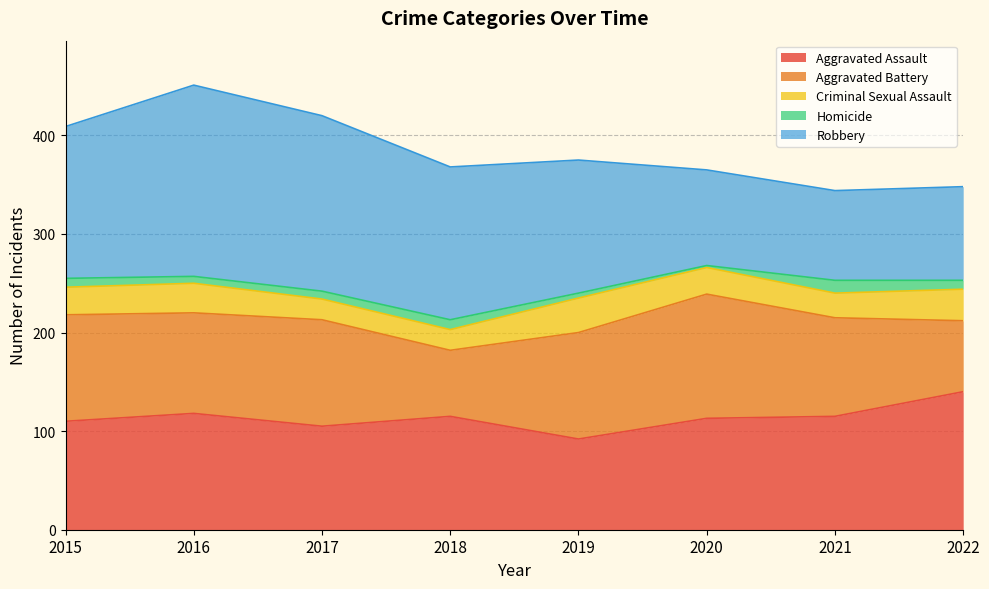

Which category has the highest value in the Homicide series?

2021